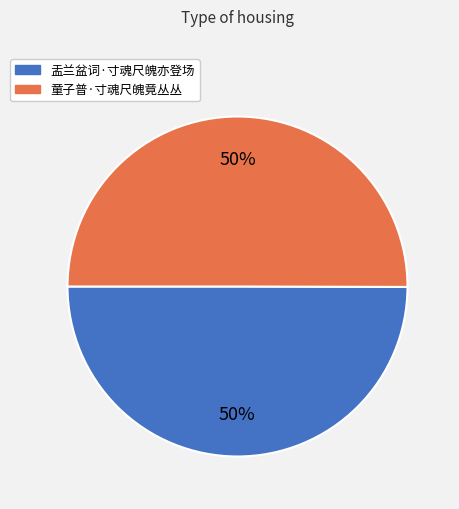

What is the ratio of the value at 盂兰盆词·寸魂尺魄亦登场 to the value at 童子普·寸魂尺魄竟丛丛?

1.0